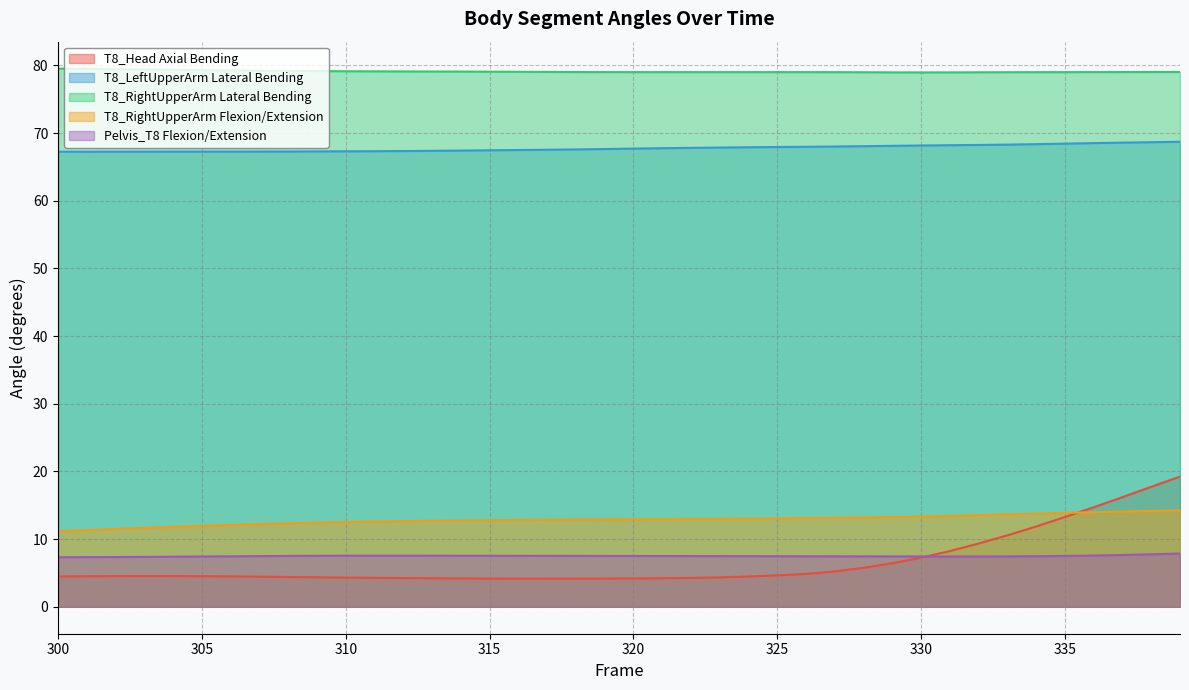

What is the smallest value displayed?

4.2